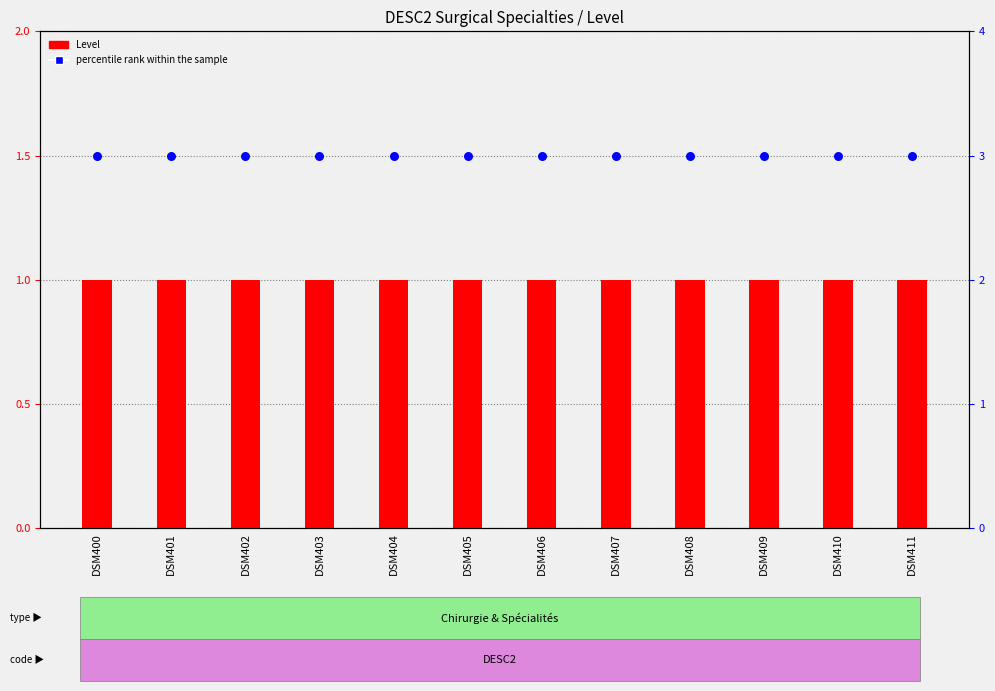

Which series reaches the minimum Y coordinate?

Level